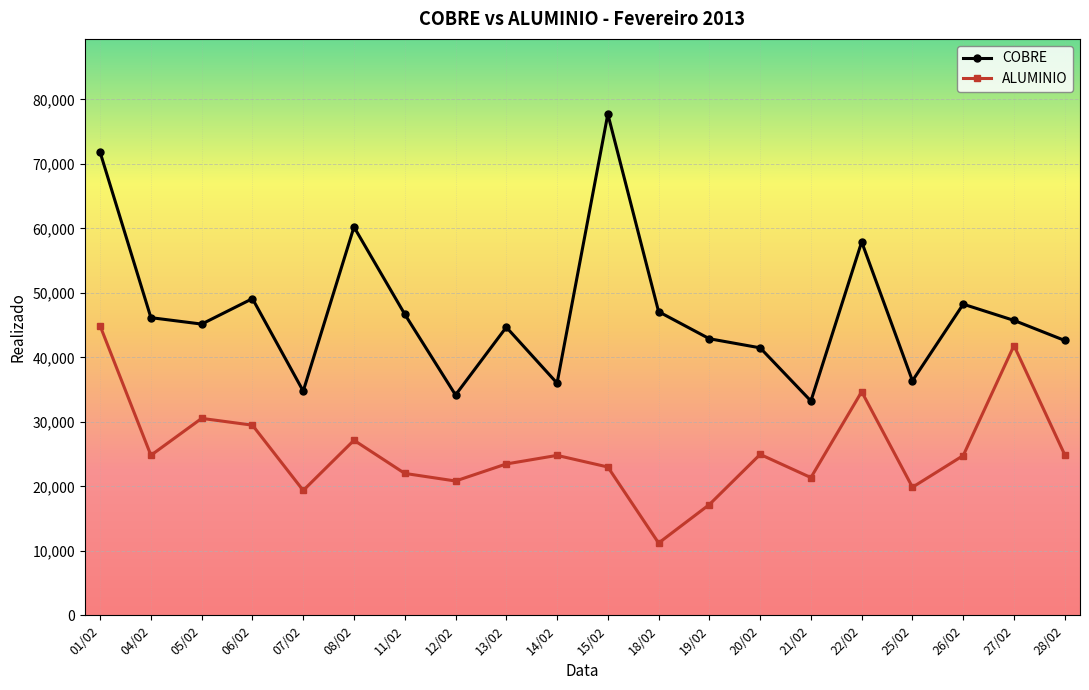

In ALUMINIO, how many points are higher than both neighbors (excluding endpoints)?

6